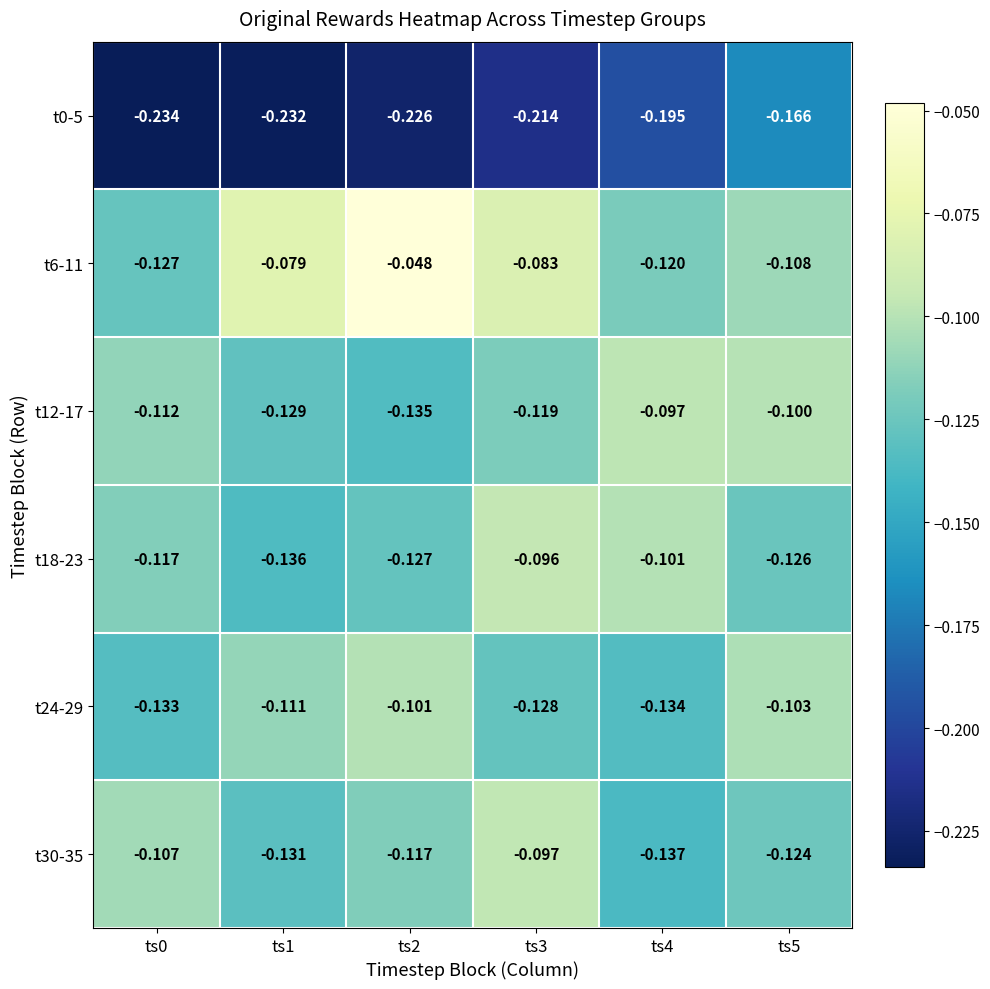

Is the value of t18-23 at ts3 greater than the value of t6-11 at ts0?

Yes